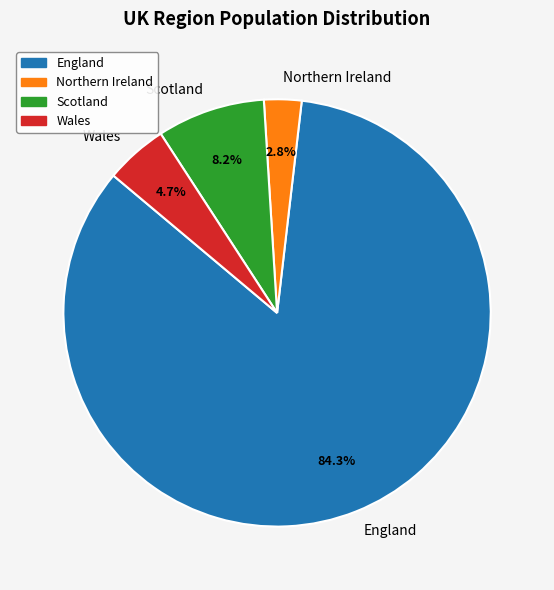

Between England and Wales, which is larger?

England